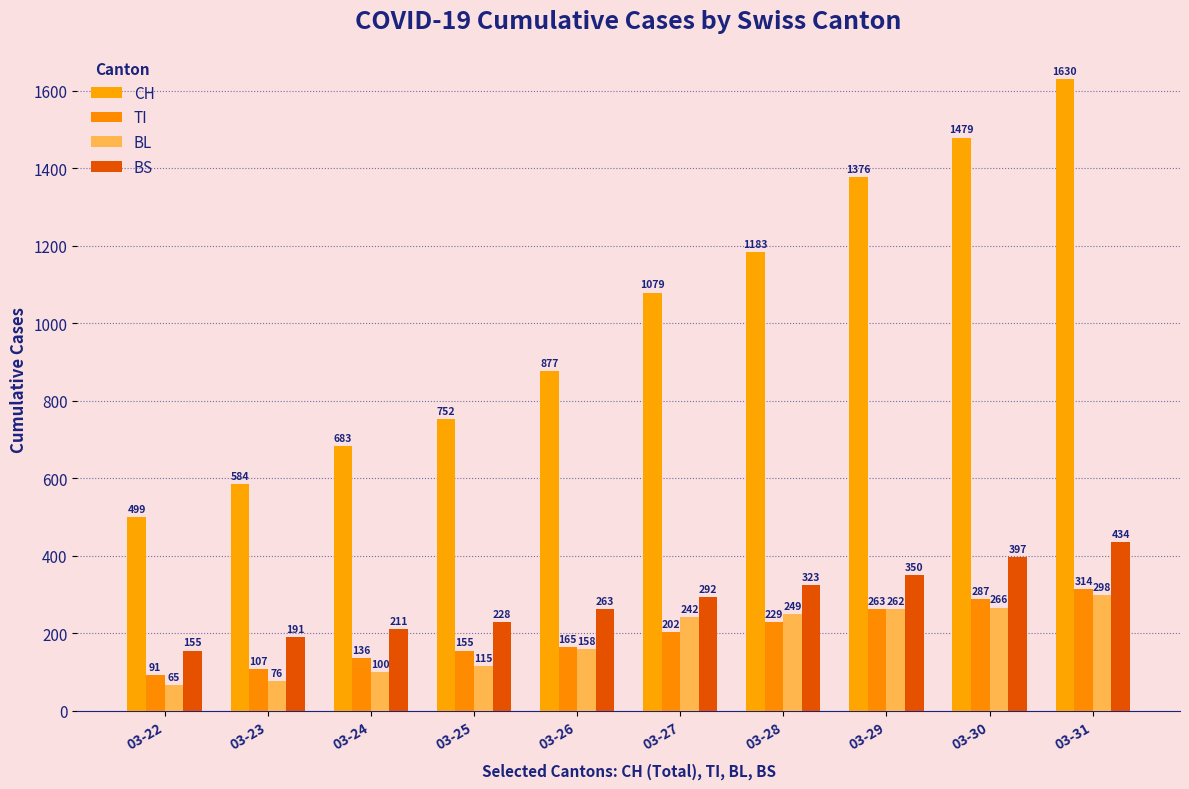

What is the maximum value shown in the chart?

1630